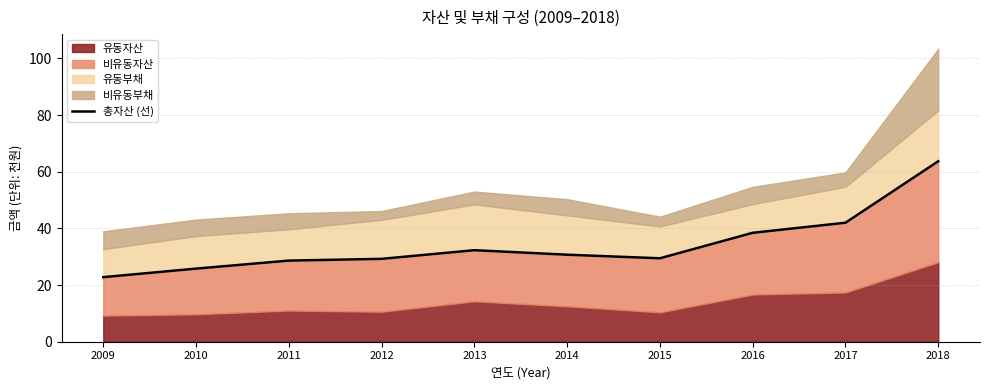

Approximately how many times larger is the value at 2012 compared to 2014?

1.0